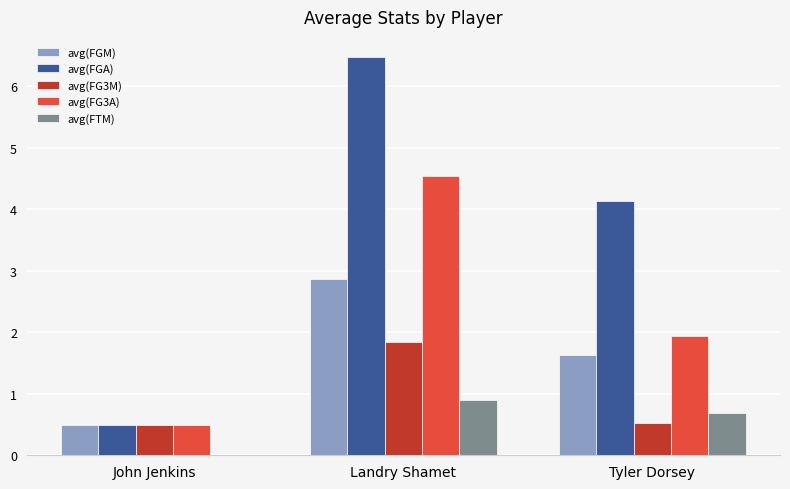

What is the highest value of the avg(FG3M) series?

1.8